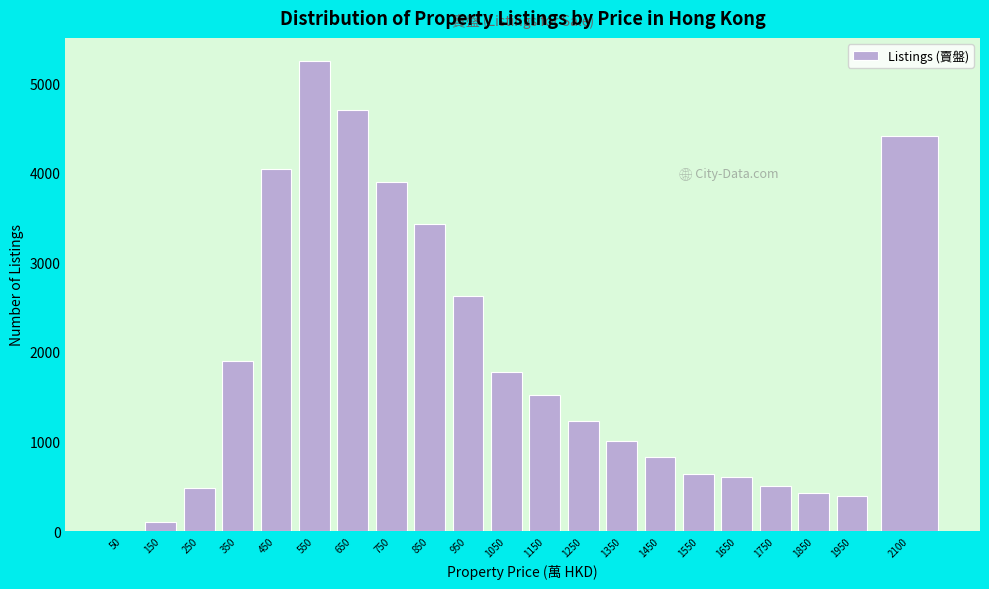

At which category does the chart reach its peak across all series?

550